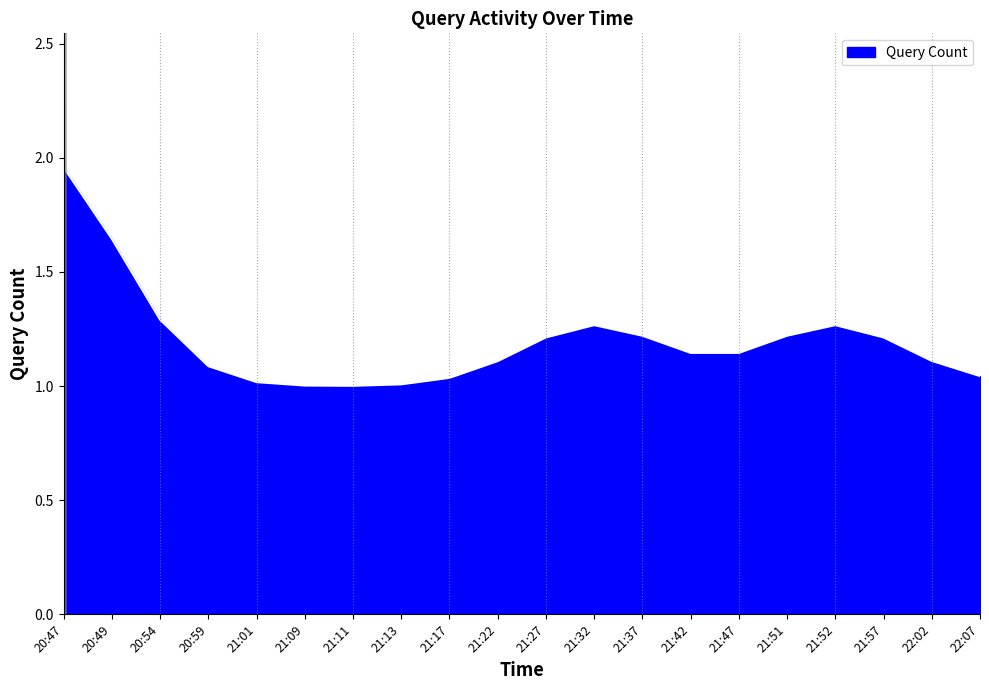

Approximately how many times larger is the value at 22:02 compared to 20:49?

0.7